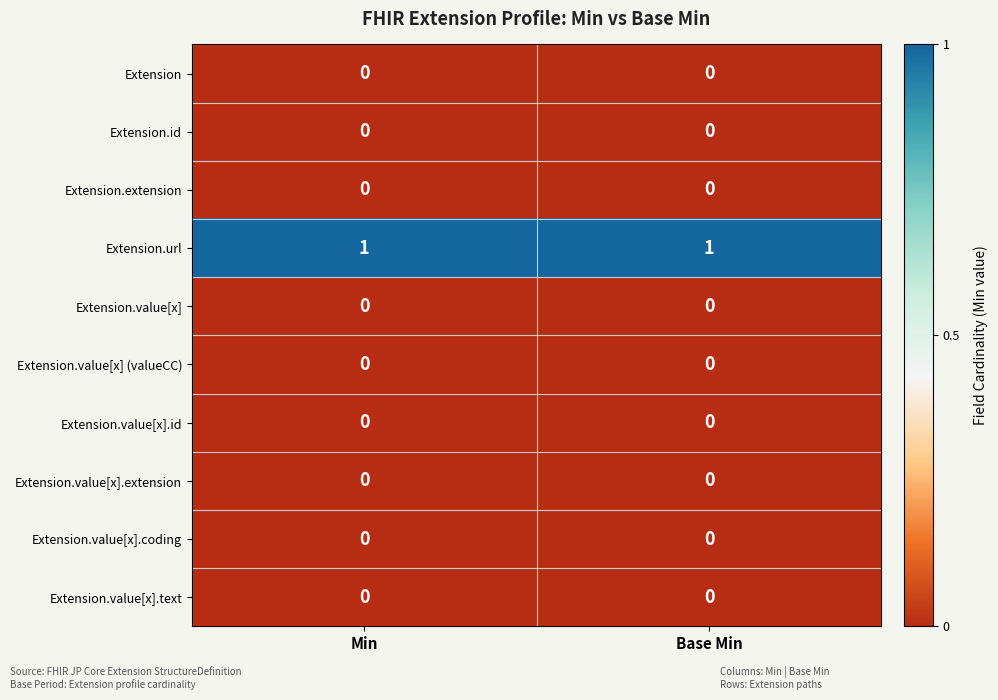

What is the spread (max minus min) of values at Base Min?

1